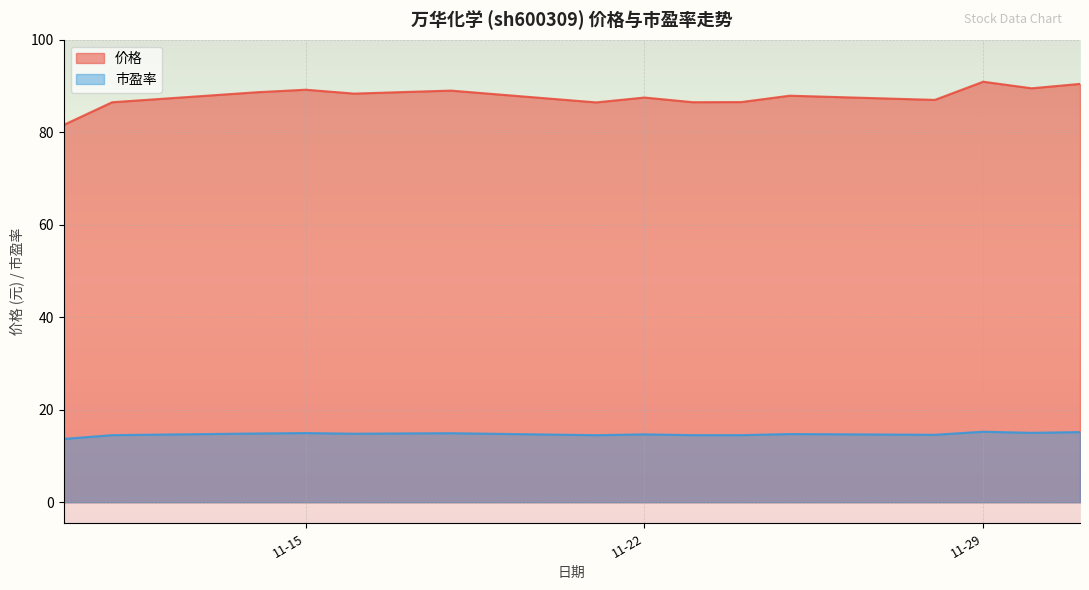

What is the minimum value shown in the chart?

13.7